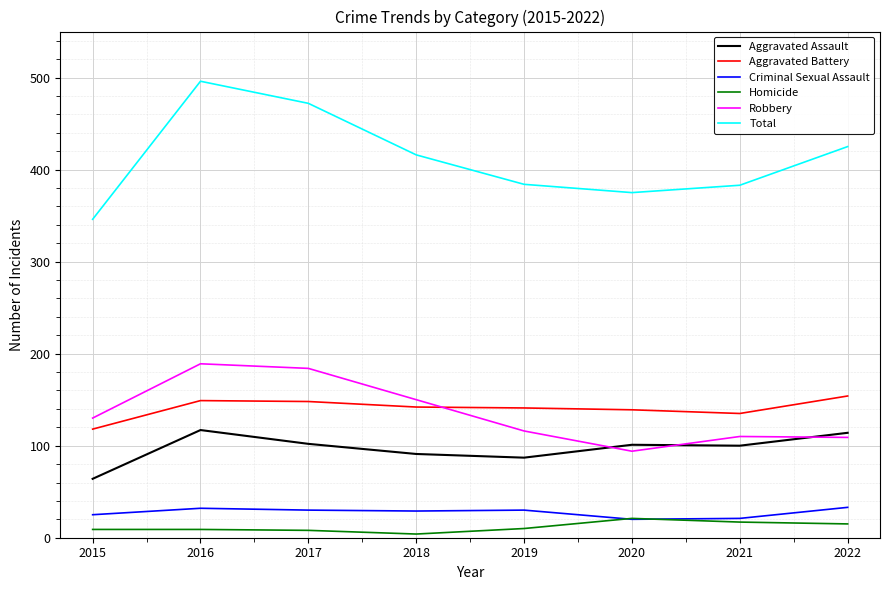

Which series has the largest range (max minus min)?

Total